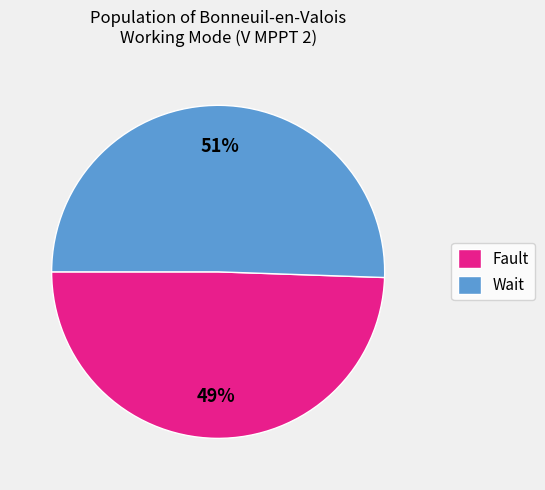

Does Fault account for over 50% of the chart?

No